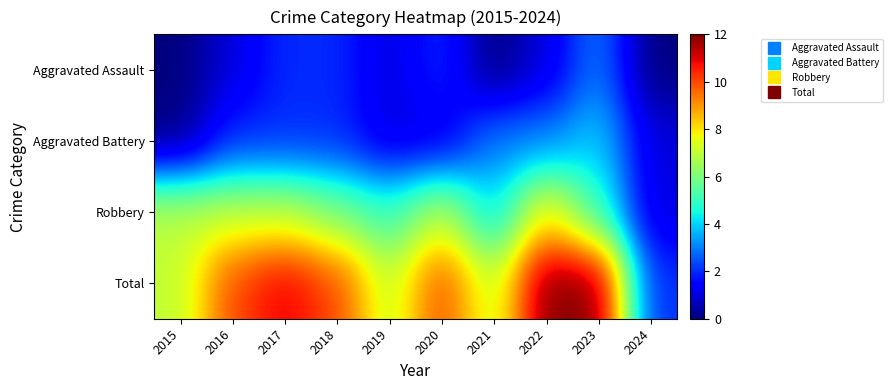

Reading left to right, extract all data points from this chart.

Aggravated Assault: 2015=0	2016=1	2017=2	2018=2	2019=1	2020=2	2021=0	2022=1	2023=3	2024=0
Aggravated Battery: 2015=0	2016=2	2017=2	2018=2	2019=1	2020=1	2021=3	2022=3	2023=4	2024=1
Robbery: 2015=7	2016=7	2017=7	2018=6	2019=5	2020=7	2021=4	2022=8	2023=5	2024=1
Total: 2015=7	2016=10	2017=11	2018=10	2019=7	2020=10	2021=7	2022=12	2023=12	2024=2